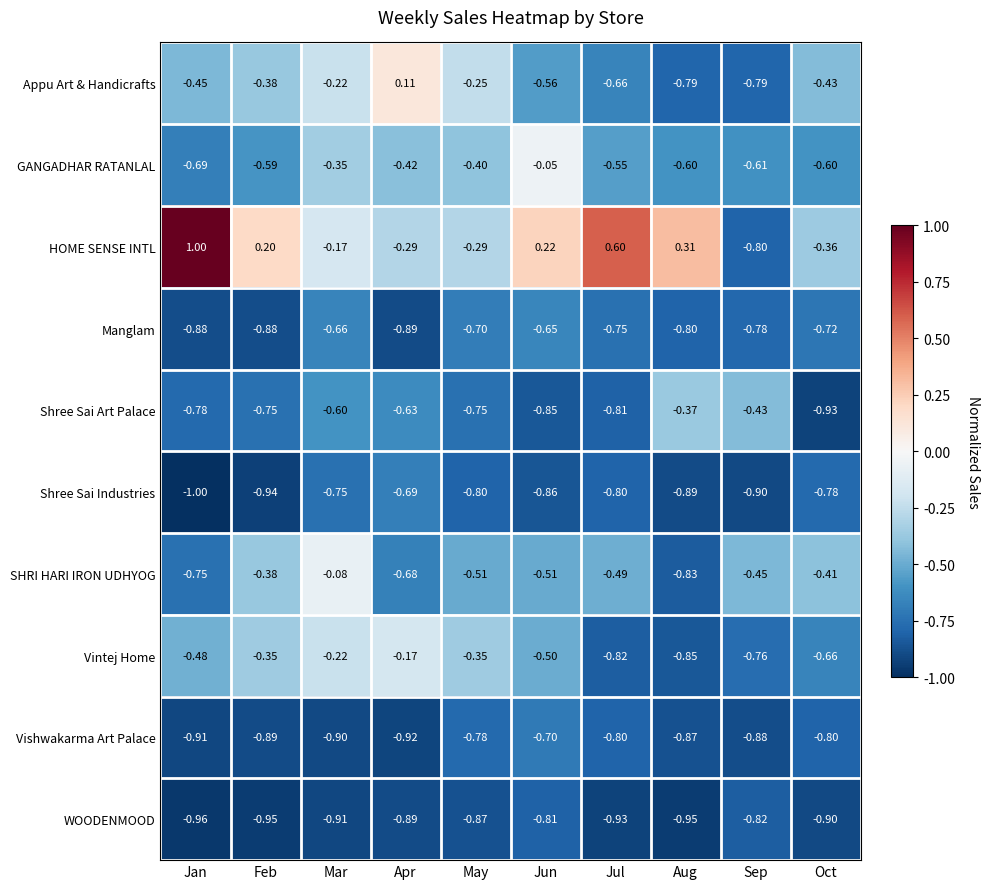

Which series has the widest spread of values?

HOME SENSE INTL